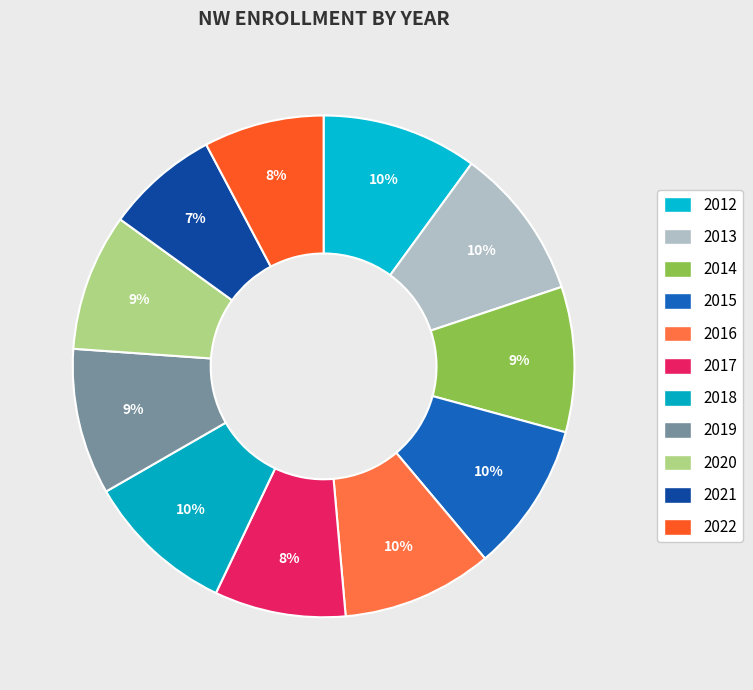

Is it true that 2018 is 22% of the pie?

False